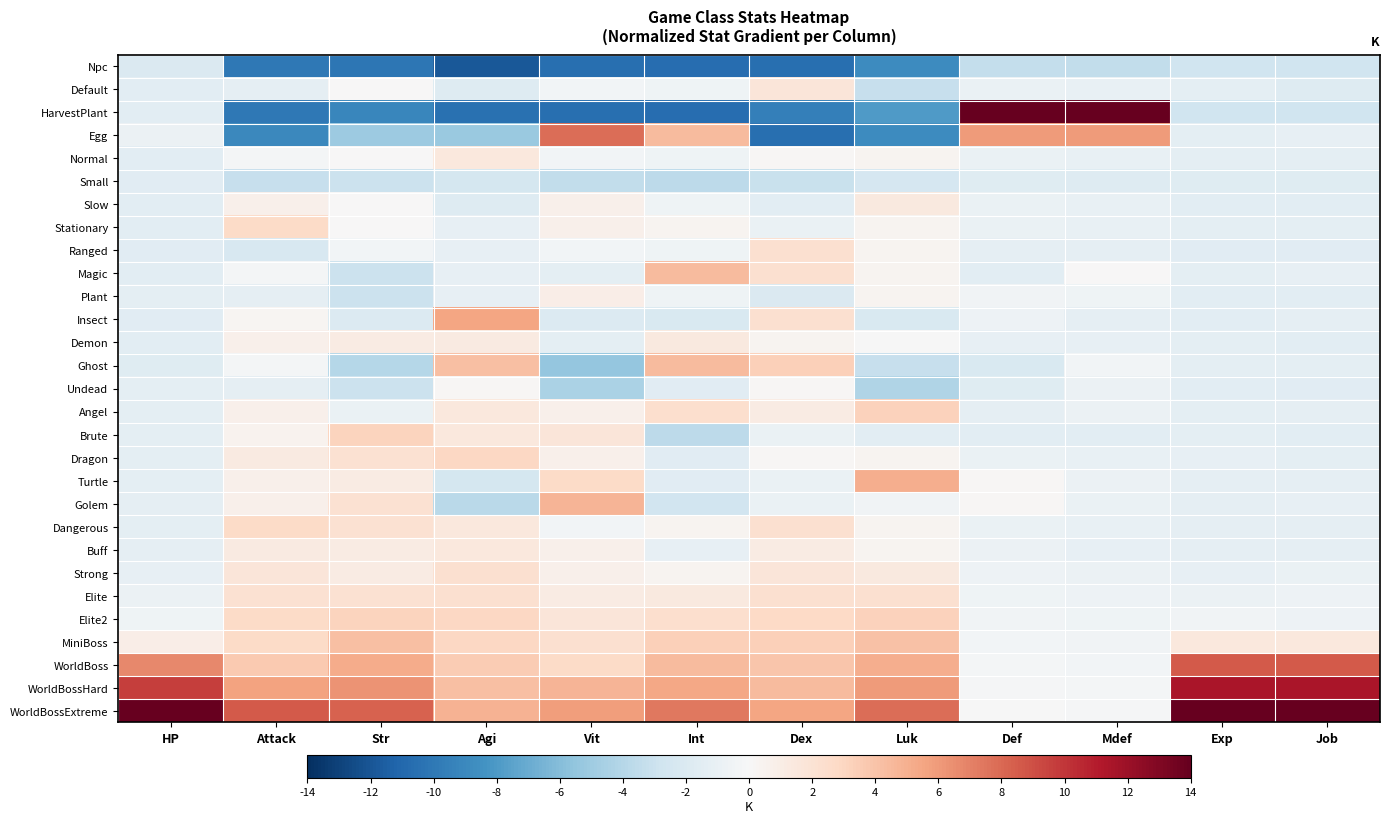

Reading right to left, extract all data points from this chart.

Npc: Job=-2.8	Exp=-2.8	Mdef=-3.4	Def=-3.3	Luk=-8.8	Dex=-10.6	Int=-10.7	Vit=-10.6	Agi=-11.8	Str=-10.2	Attack=-10.0	HP=-2.0
Default: Job=-1.8	Exp=-1.4	Mdef=-1.1	Def=-1.0	Luk=-3.3	Dex=1.7	Int=-0.6	Vit=-0.3	Agi=-1.8	Str=0.1	Attack=-1.2	HP=-1.4
HarvestPlant: Job=-2.8	Exp=-2.8	Mdef=14.0	Def=14.0	Luk=-7.9	Dex=-9.5	Int=-10.7	Vit=-10.6	Agi=-10.5	Str=-9.1	Attack=-10.0	HP=-1.4
Egg: Job=-1.1	Exp=-1.4	Mdef=5.9	Def=5.9	Luk=-8.8	Dex=-10.6	Int=4.4	Vit=7.8	Agi=-5.1	Str=-5.0	Attack=-9.1	HP=-0.8
Normal: Job=-1.4	Exp=-1.4	Mdef=-1.1	Def=-1.0	Luk=0.4	Dex=0.1	Int=-0.6	Vit=-0.3	Agi=1.5	Str=0.1	Attack=-0.3	HP=-1.4
Small: Job=-1.7	Exp=-1.7	Mdef=-1.8	Def=-1.7	Luk=-2.3	Dex=-3.1	Int=-3.6	Vit=-3.4	Agi=-2.5	Str=-3.0	Attack=-3.2	HP=-1.6
Slow: Job=-1.5	Exp=-1.5	Mdef=-1.1	Def=-1.0	Luk=1.3	Dex=-1.5	Int=-0.6	Vit=0.7	Agi=-1.8	Str=0.1	Attack=0.7	HP=-1.4
Stationary: Job=-1.4	Exp=-1.4	Mdef=-1.1	Def=-1.0	Luk=0.4	Dex=-0.9	Int=0.4	Vit=0.7	Agi=-1.1	Str=0.1	Attack=2.7	HP=-1.4
Ranged: Job=-1.6	Exp=-1.6	Mdef=-1.3	Def=-1.2	Luk=0.4	Dex=2.3	Int=-0.6	Vit=-0.3	Agi=-1.1	Str=-0.4	Attack=-2.2	HP=-1.5
Magic: Job=-1.2	Exp=-1.3	Mdef=0.1	Def=-1.4	Luk=0.4	Dex=2.3	Int=4.4	Vit=-1.4	Agi=-1.1	Str=-3.0	Attack=-0.3	HP=-1.4
Plant: Job=-1.5	Exp=-1.5	Mdef=-0.6	Def=-0.5	Luk=0.4	Dex=-2.0	Int=-0.6	Vit=0.9	Agi=-1.1	Str=-3.0	Attack=-1.2	HP=-1.4
Insect: Job=-1.3	Exp=-1.5	Mdef=-1.3	Def=-0.8	Luk=-2.2	Dex=2.3	Int=-2.1	Vit=-1.9	Agi=5.5	Str=-2.0	Attack=0.2	HP=-1.5
Demon: Job=-1.5	Exp=-1.3	Mdef=-1.2	Def=-1.1	Luk=-0.0	Dex=0.3	Int=1.4	Vit=-1.4	Agi=1.3	Str=1.1	Attack=0.7	HP=-1.5
Ghost: Job=-1.4	Exp=-1.4	Mdef=-0.4	Def=-2.1	Luk=-3.3	Dex=3.3	Int=4.4	Vit=-5.5	Agi=4.2	Str=-4.0	Attack=-0.3	HP=-1.7
Undead: Job=-1.6	Exp=-1.5	Mdef=-0.8	Def=-1.7	Luk=-4.2	Dex=0.1	Int=-1.6	Vit=-4.4	Agi=0.2	Str=-3.0	Attack=-1.2	HP=-1.3
Angel: Job=-1.2	Exp=-1.3	Mdef=-0.8	Def=-1.2	Luk=3.2	Dex=1.2	Int=2.4	Vit=0.7	Agi=1.5	Str=-0.9	Attack=0.7	HP=-1.4
Brute: Job=-1.5	Exp=-1.3	Mdef=-1.5	Def=-1.4	Luk=-1.4	Dex=-0.9	Int=-3.6	Vit=1.7	Agi=1.5	Str=3.2	Attack=0.5	HP=-1.4
Dragon: Job=-1.3	Exp=-1.2	Mdef=-1.1	Def=-1.0	Luk=0.4	Dex=0.1	Int=-1.6	Vit=0.7	Agi=2.9	Str=2.1	Attack=1.2	HP=-1.3
Turtle: Job=-1.2	Exp=-1.2	Mdef=-0.8	Def=0.2	Luk=5.0	Dex=-0.9	Int=-1.6	Vit=2.7	Agi=-2.5	Str=1.1	Attack=0.7	HP=-1.4
Golem: Job=-1.1	Exp=-1.2	Mdef=-0.9	Def=0.2	Luk=-0.5	Dex=-0.9	Int=-2.6	Vit=4.8	Agi=-3.8	Str=2.1	Attack=0.7	HP=-1.3
Dangerous: Job=-1.2	Exp=-1.2	Mdef=-1.1	Def=-1.0	Luk=0.4	Dex=2.3	Int=0.4	Vit=-0.3	Agi=1.5	Str=2.1	Attack=2.7	HP=-1.3
Buff: Job=-1.2	Exp=-1.2	Mdef=-1.2	Def=-0.9	Luk=0.4	Dex=1.2	Int=-1.1	Vit=0.7	Agi=1.5	Str=1.1	Attack=1.2	HP=-1.3
Strong: Job=-0.9	Exp=-1.1	Mdef=-0.8	Def=-0.8	Luk=1.3	Dex=1.7	Int=0.4	Vit=0.7	Agi=2.2	Str=1.1	Attack=1.7	HP=-1.1
Elite: Job=-0.7	Exp=-0.8	Mdef=-0.7	Def=-0.6	Luk=2.3	Dex=2.3	Int=1.4	Vit=1.2	Agi=2.2	Str=2.1	Attack=2.2	HP=-0.8
Elite2: Job=-0.7	Exp=-0.5	Mdef=-0.6	Def=-0.5	Luk=3.2	Dex=2.8	Int=2.4	Vit=1.7	Agi=2.9	Str=3.2	Attack=2.7	HP=-0.6
MiniBoss: Job=1.5	Exp=1.5	Mdef=-0.5	Def=-0.4	Luk=4.1	Dex=3.3	Int=3.4	Vit=2.2	Agi=2.9	Str=4.2	Attack=2.7	HP=0.9
WorldBoss: Job=8.6	Exp=8.6	Mdef=-0.4	Def=-0.3	Luk=5.0	Dex=3.9	Int=4.4	Vit=2.7	Agi=3.5	Str=5.2	Attack=3.7	HP=6.7
WorldBossHard: Job=11.4	Exp=11.4	Mdef=-0.3	Def=-0.2	Luk=6.0	Dex=4.4	Int=5.4	Vit=4.8	Agi=4.2	Str=6.2	Attack=5.6	HP=9.6
WorldBossExtreme: Job=14.0	Exp=14.0	Mdef=-0.1	Def=-0.1	Luk=7.8	Dex=5.5	Int=7.4	Vit=5.8	Agi=4.9	Str=8.3	Attack=8.5	HP=14.0